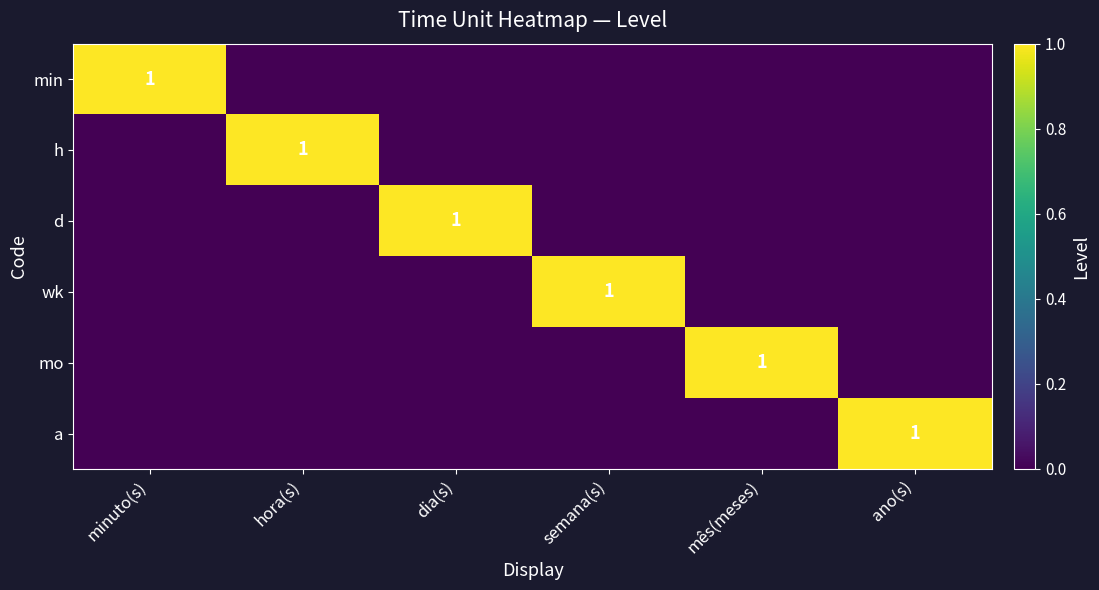

Is it true that min equals 1 at minuto(s)?

True